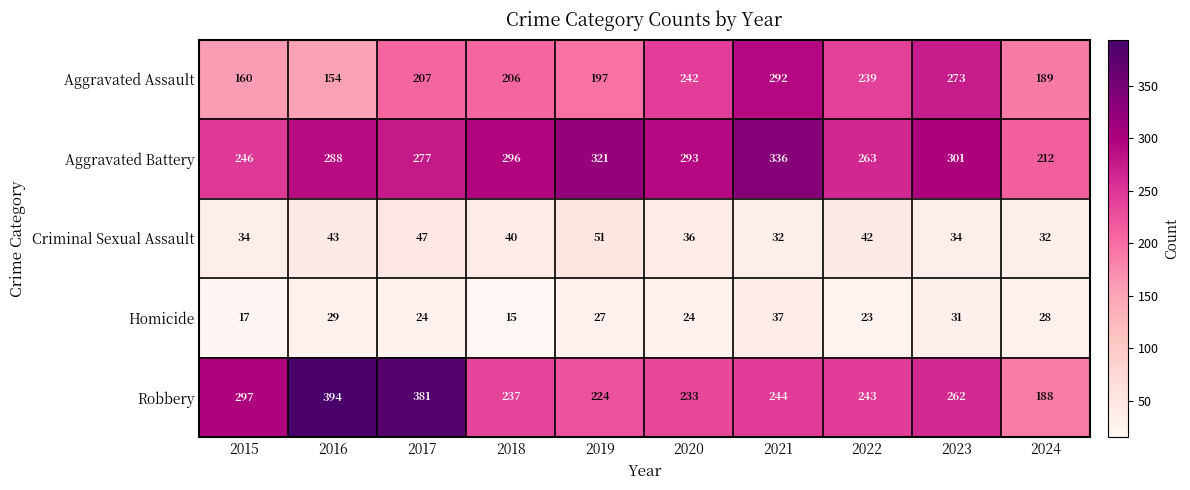

At which label does Aggravated Assault reach its minimum?

2016